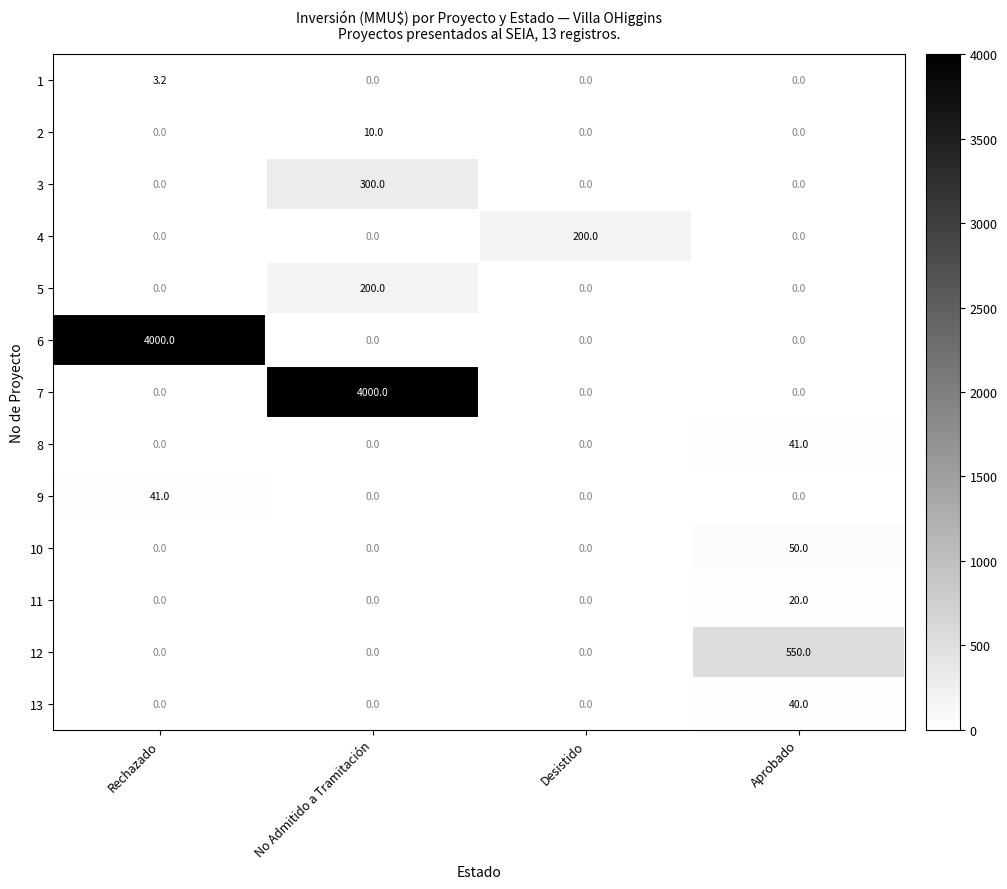

At which category is the sum across all series the highest?

No Admitido a Tramitación